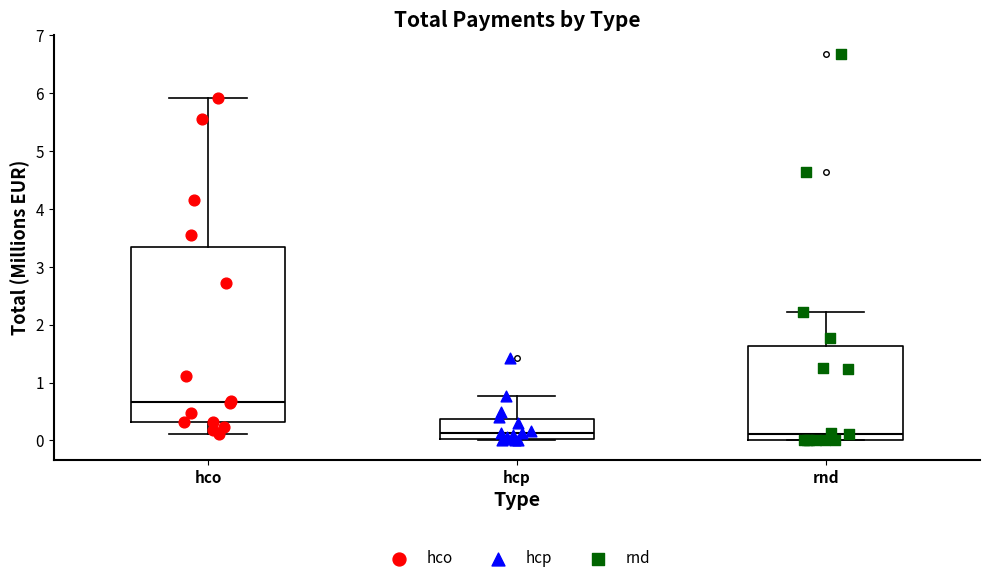

Reading left to right, read every box against the y-axis: the position of its median line, the range the box covers, and the ends of its whiskers. The values are not printed on the chart, so give them approximately, as read against the axis.

hco: median 0.7, box 0.3 to 3.3, whiskers 0.1 to 5.9
hcp: median 0.1, box 0.0 to 0.4, whiskers 0.0 to 0.8
rnd: median 0.1, box 0.0 to 1.6, whiskers 0.0 to 2.2